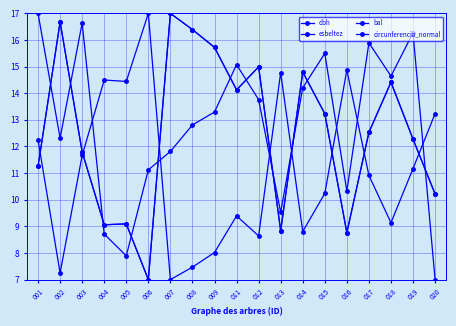

How many data points in esbeltez are less than 10?

8